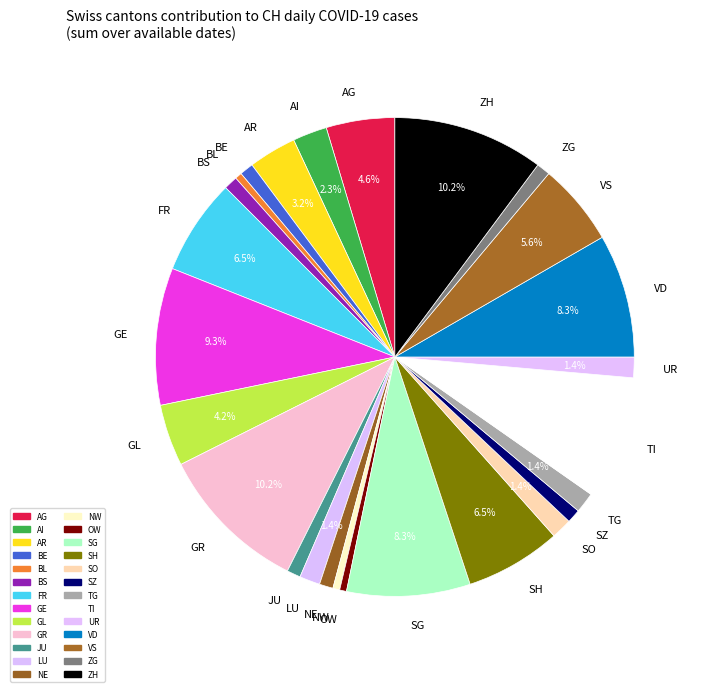

Does AI account for over 50% of the chart?

No